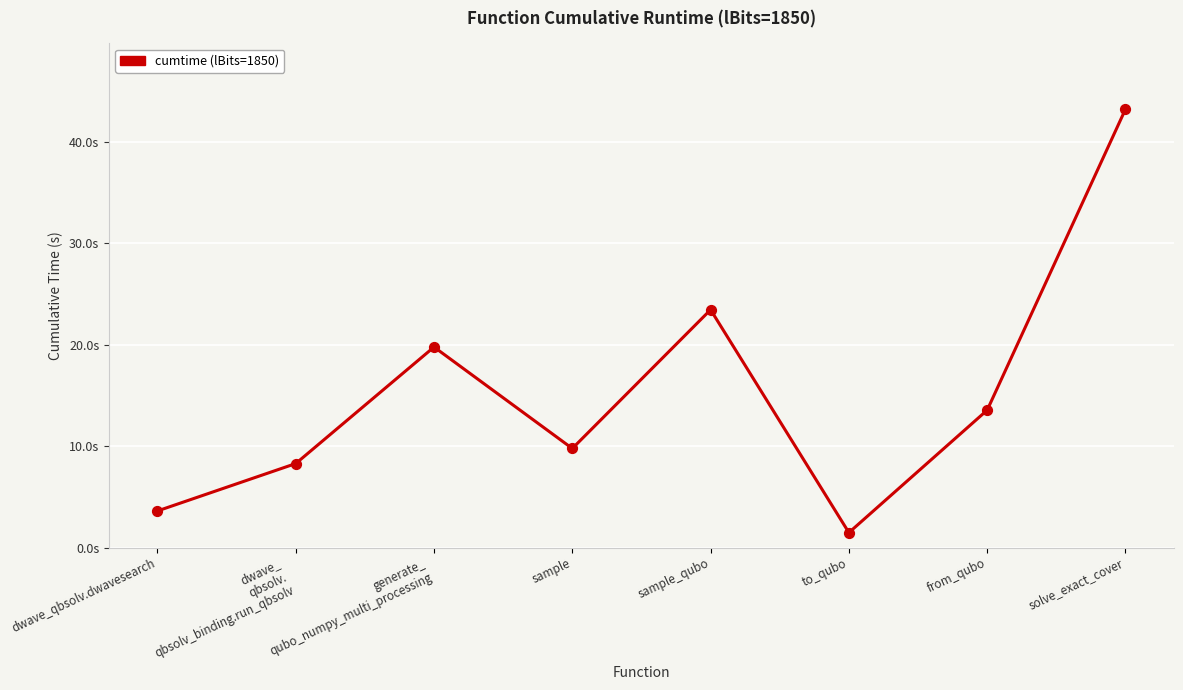

Which has a higher value, solve_exact_cover or to_qubo?

solve_exact_cover